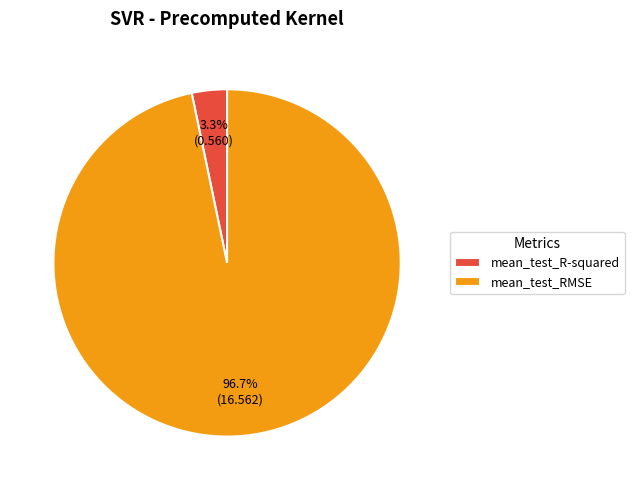

To the nearest percent, what is the average slice percentage?

50%